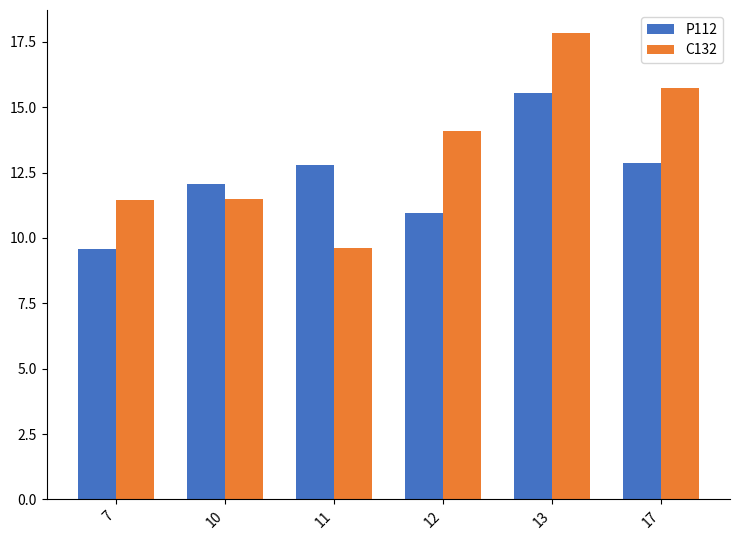

True or false: C132 has a value of 5.5 at 10.

False